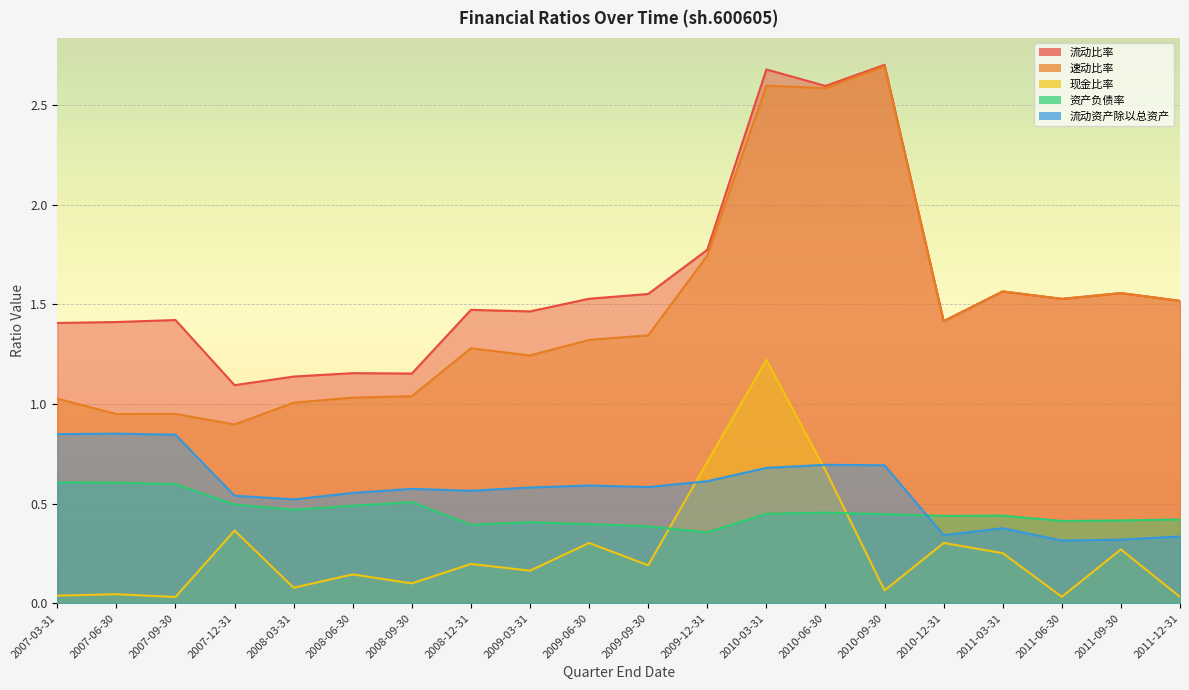

What is the difference between the maximum and minimum values in the 流动比率 series?

1.6